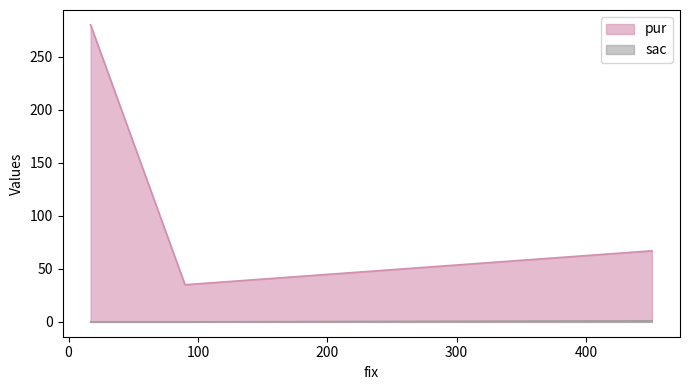

How many lines are shown in the chart?

2